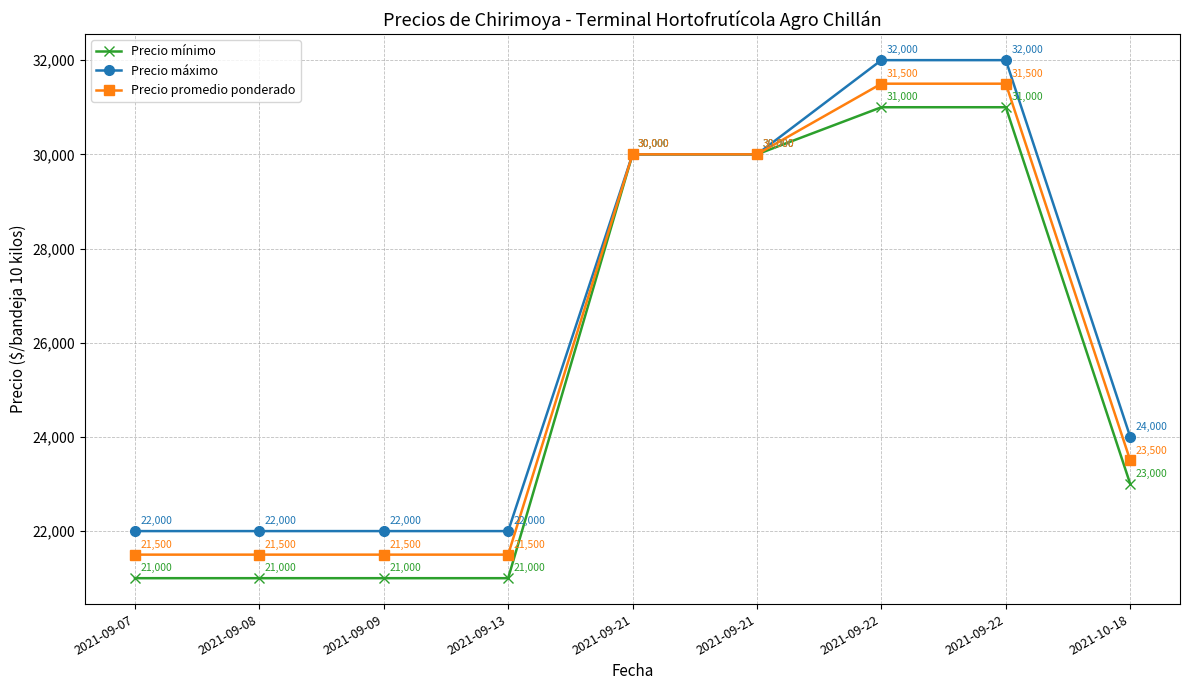

Count the number of categories in the chart.

9